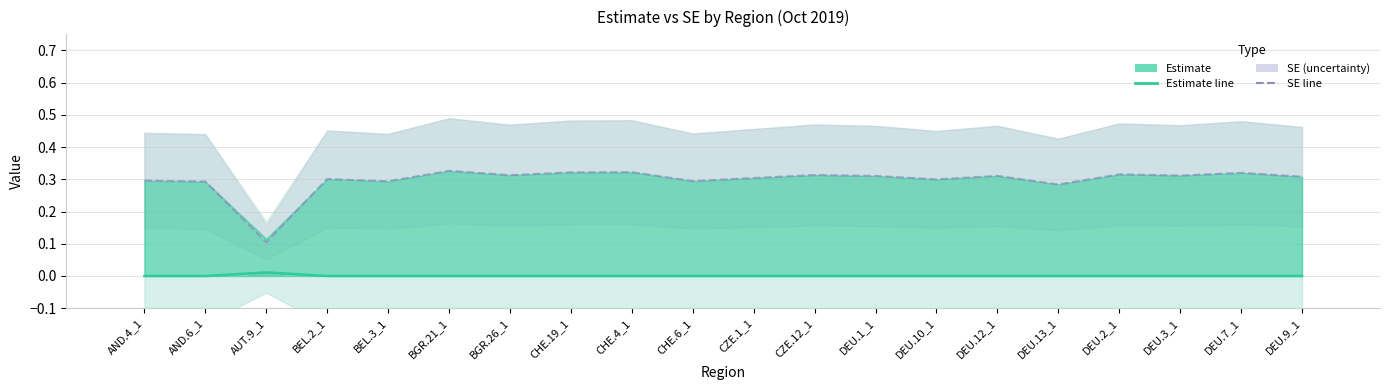

Rank the series at CHE.6_1 from highest to lowest value.

SE (uncertainty), Estimate